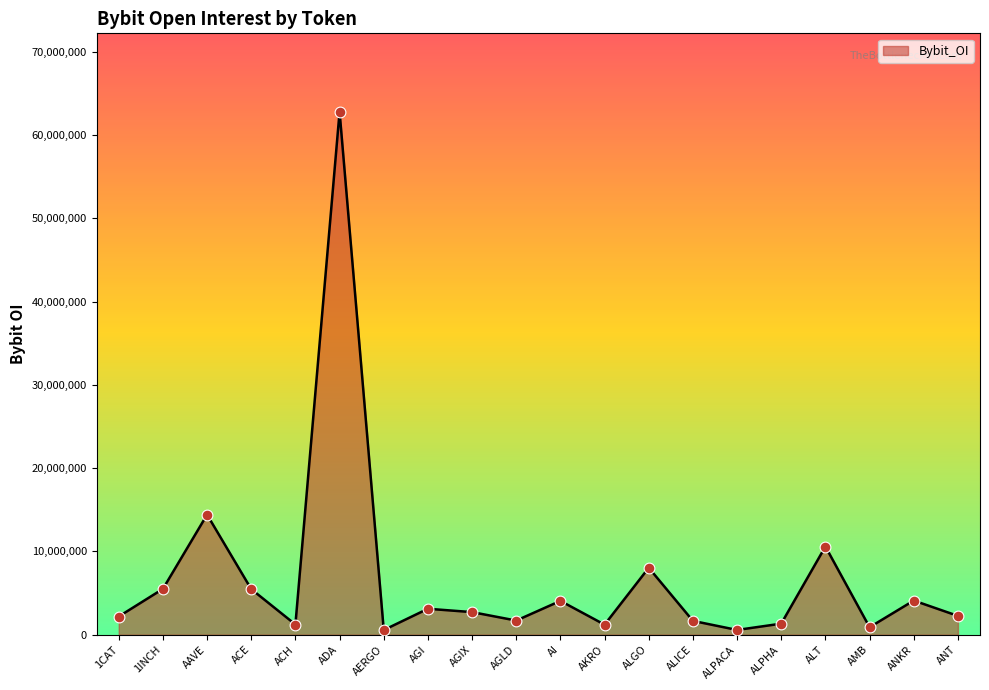

What is the change in value from AGI to AKRO?

-1908227